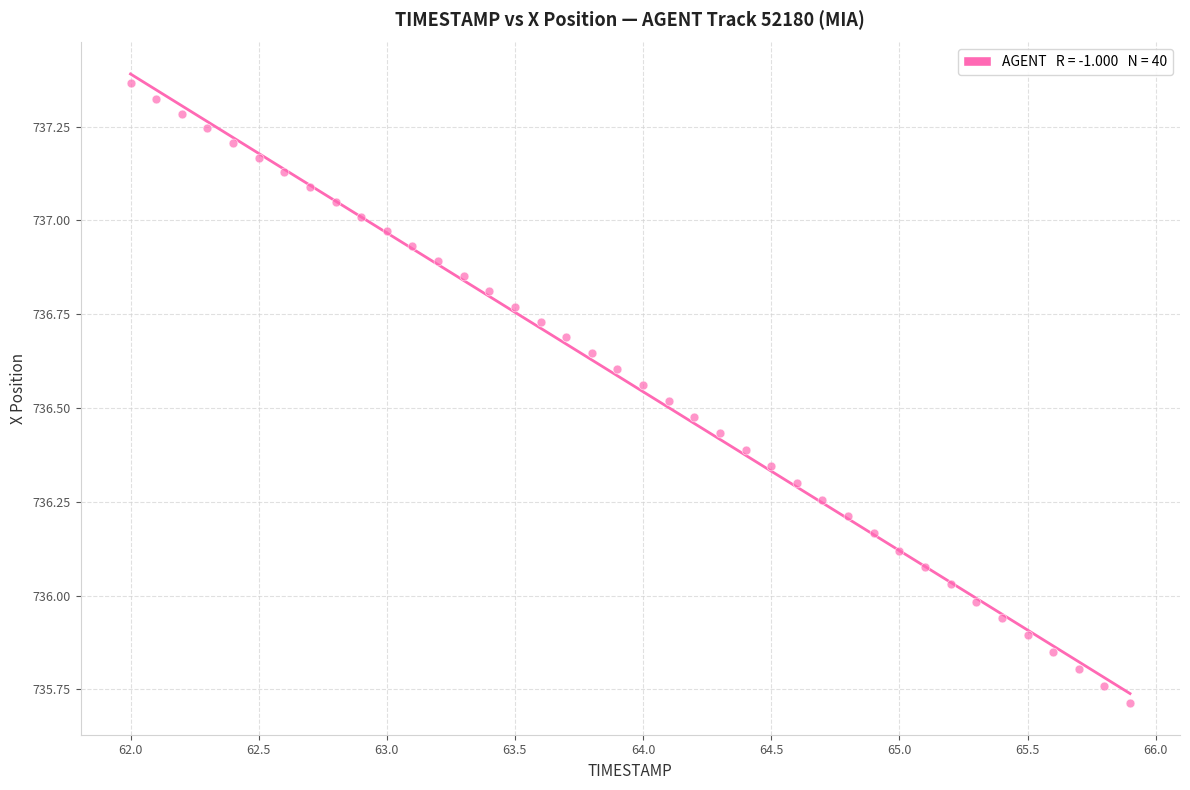

What is the range of Y values (max minus min)?

1.7